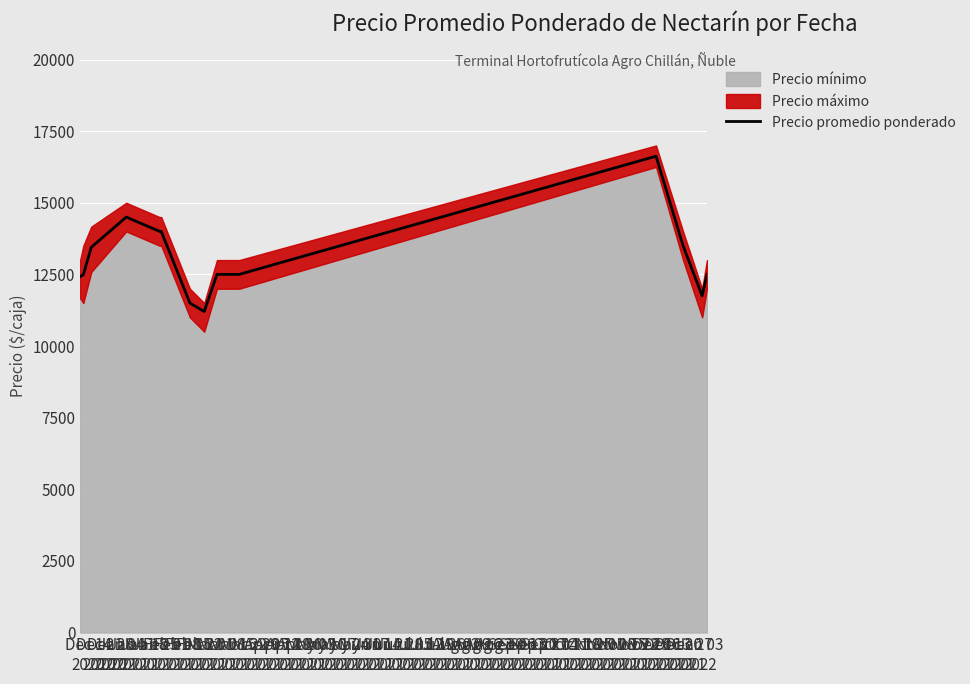

What is the difference between the second highest and second lowest values?

3000